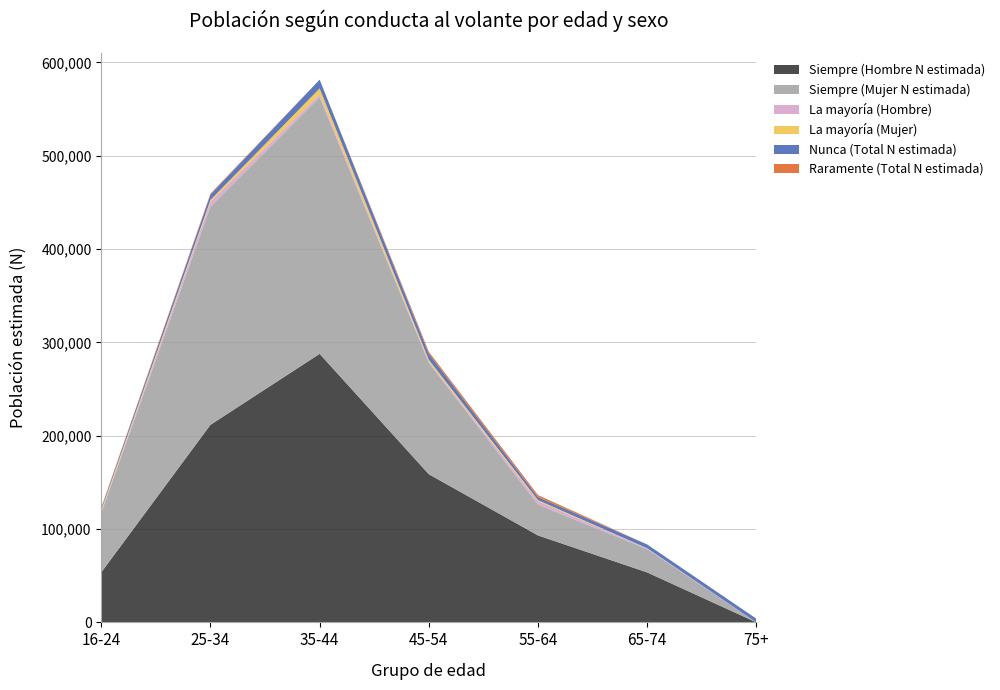

Reading left to right, transcribe all the data shown in this chart.

Siempre (Hombre N estimada): 53580	211633	287670	158713	93127	53508	0
Siempre (Mujer N estimada): 63670	233884	275036	119427	33097	24884	0
La mayoría (Hombre): 1095	5154	2928	1116	3497	1050	0
La mayoría (Mujer): 1895	1914	6406	2055	1244	0	0
Nunca (Total N estimada): 1784	5745	9409	6416	3214	4011	3919
Raramente (Total N estimada): 1001	1055	0	2200	2185	0	0